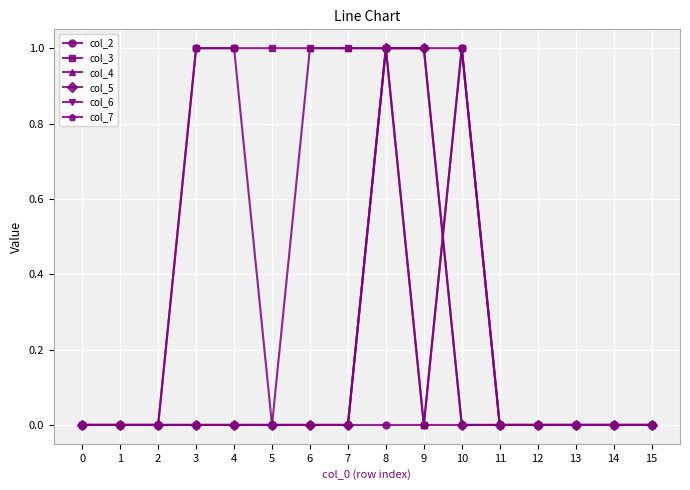

What are all the series names shown in the legend?

col_2, col_3, col_4, col_5, col_6, col_7